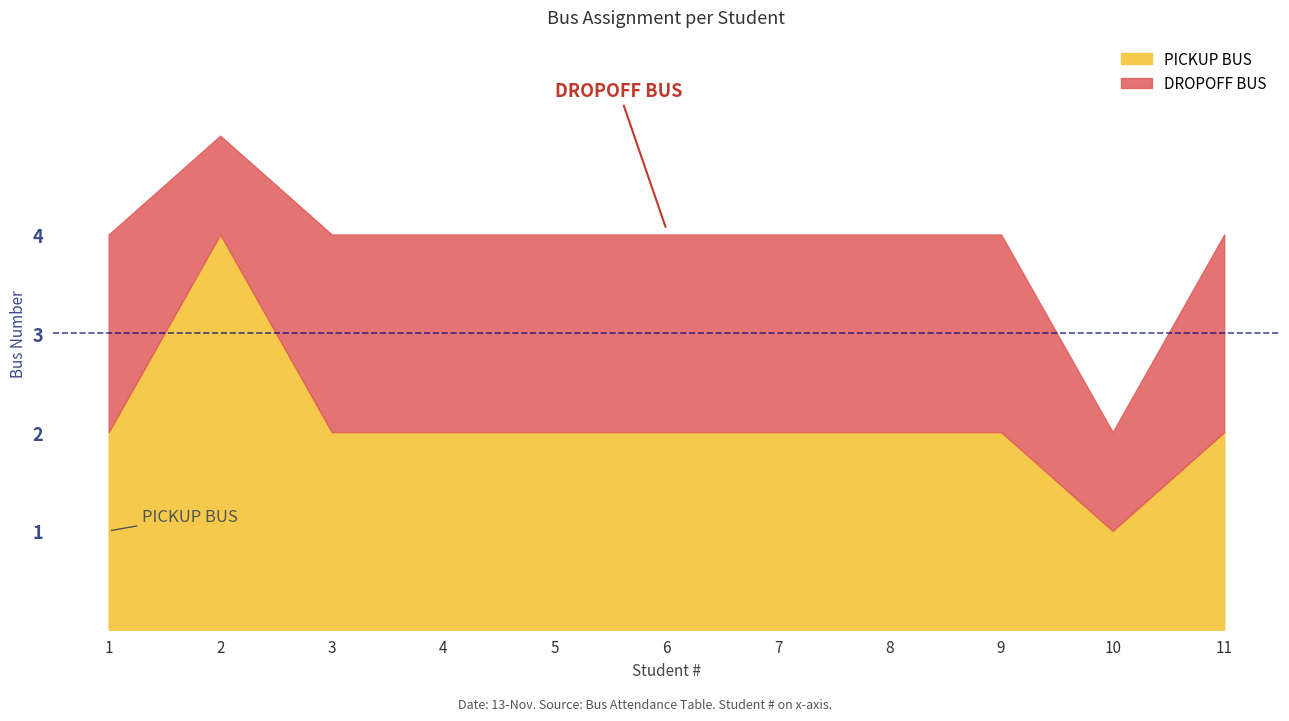

True or false: DROPOFF BUS and PICKUP BUS intersect in this chart.

False